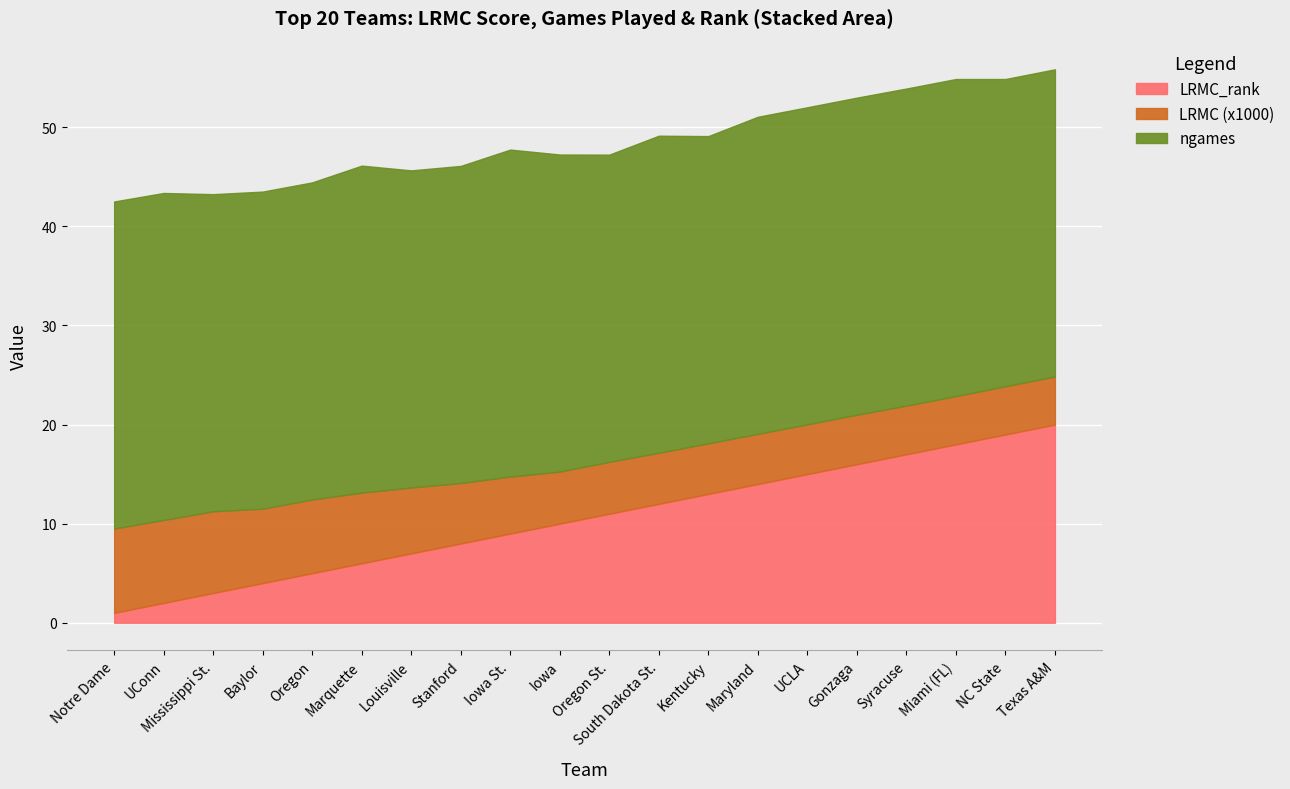

What is the total value across all series at Miami (FL)?

54.9